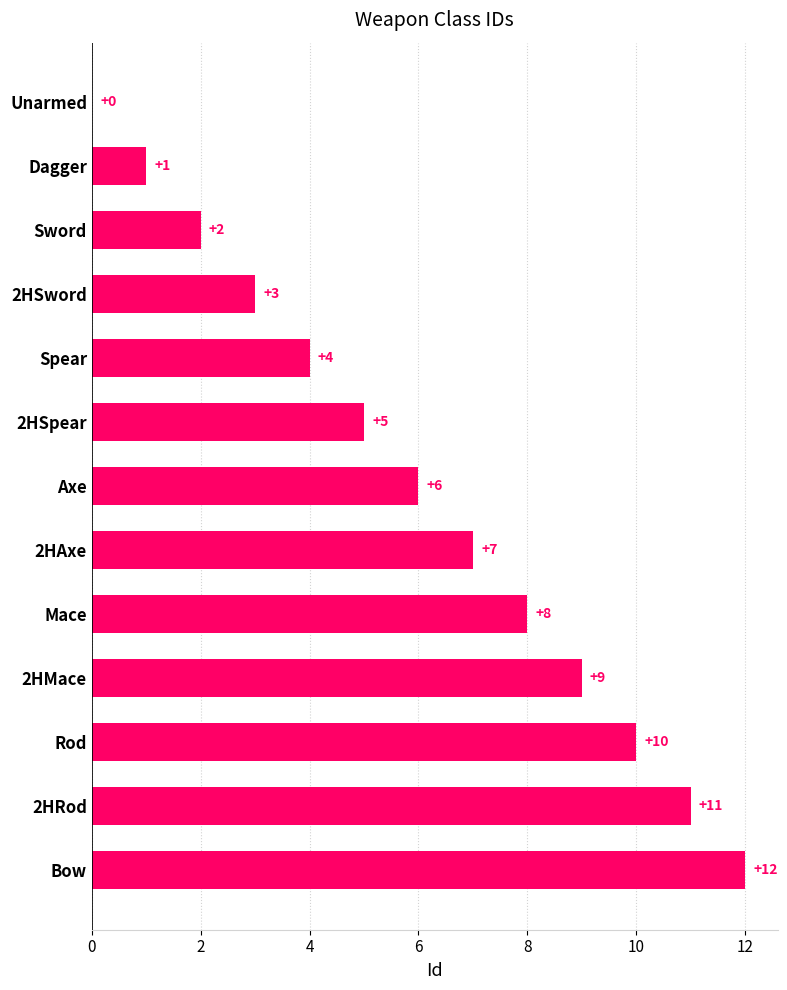

What is the approximate value at 2HMace?

9